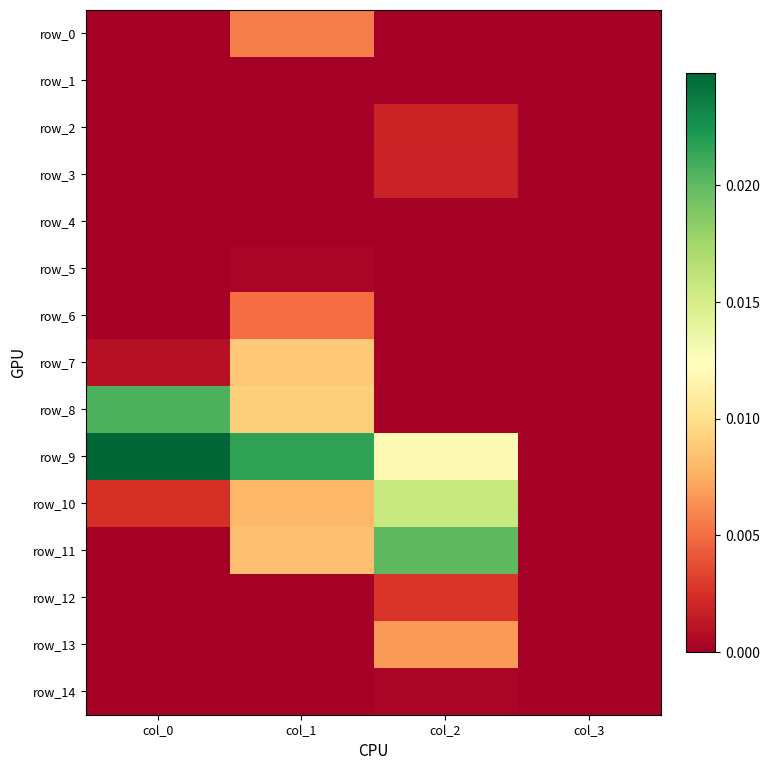

True or false: row_10 has a value of -0.0 at col_3.

False